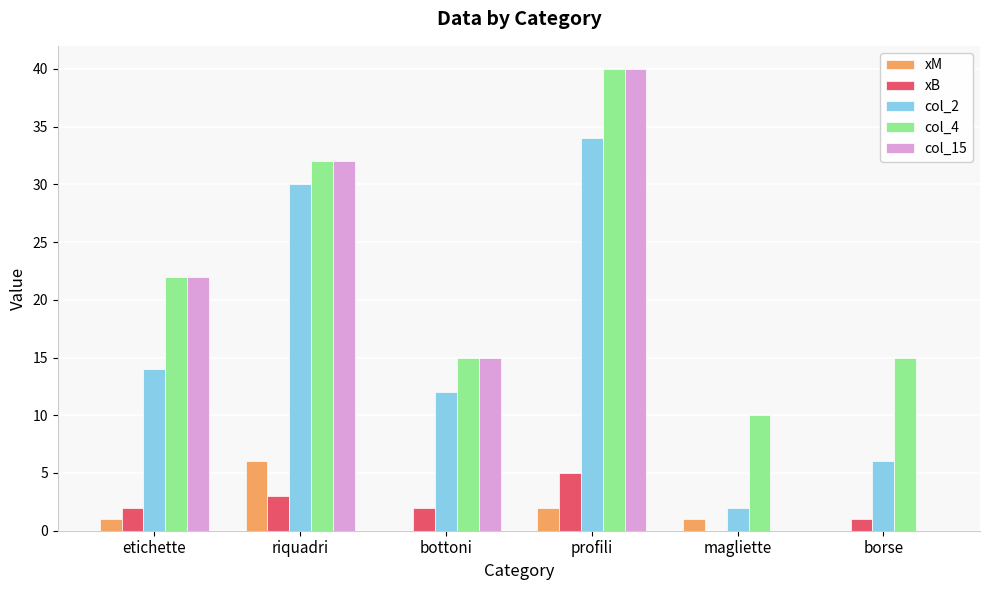

At which category is the sum across all series the highest?

profili